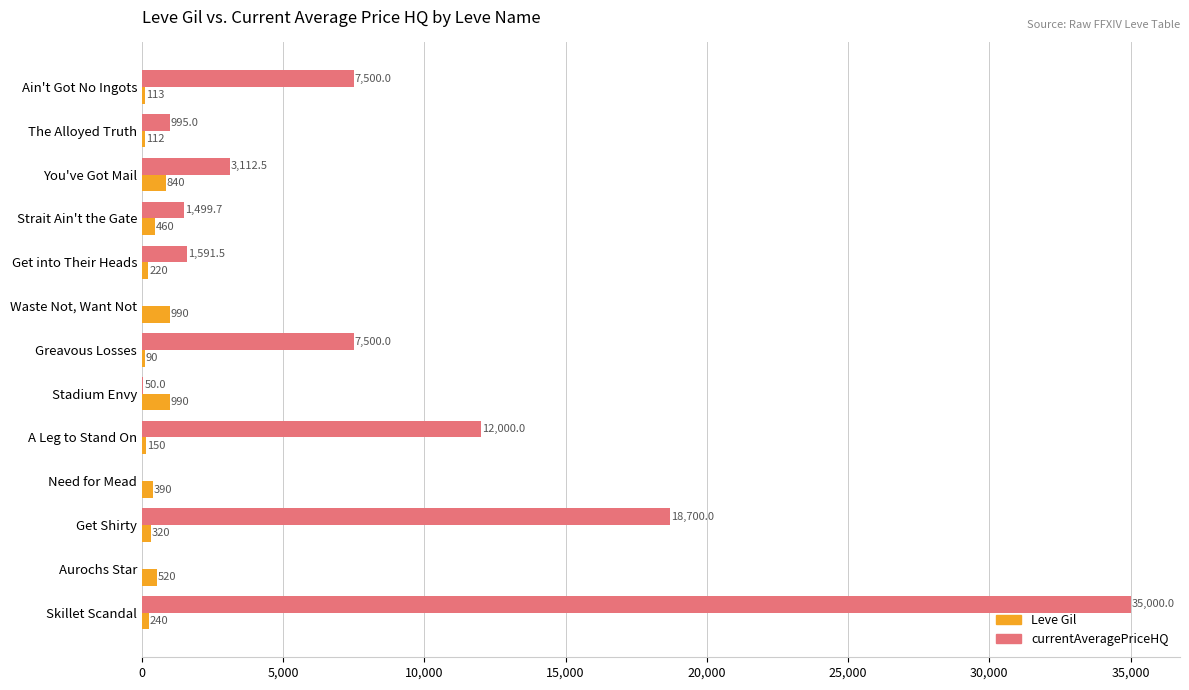

Which series changed the most between Stadium Envy and Get Shirty?

currentAveragePriceHQ